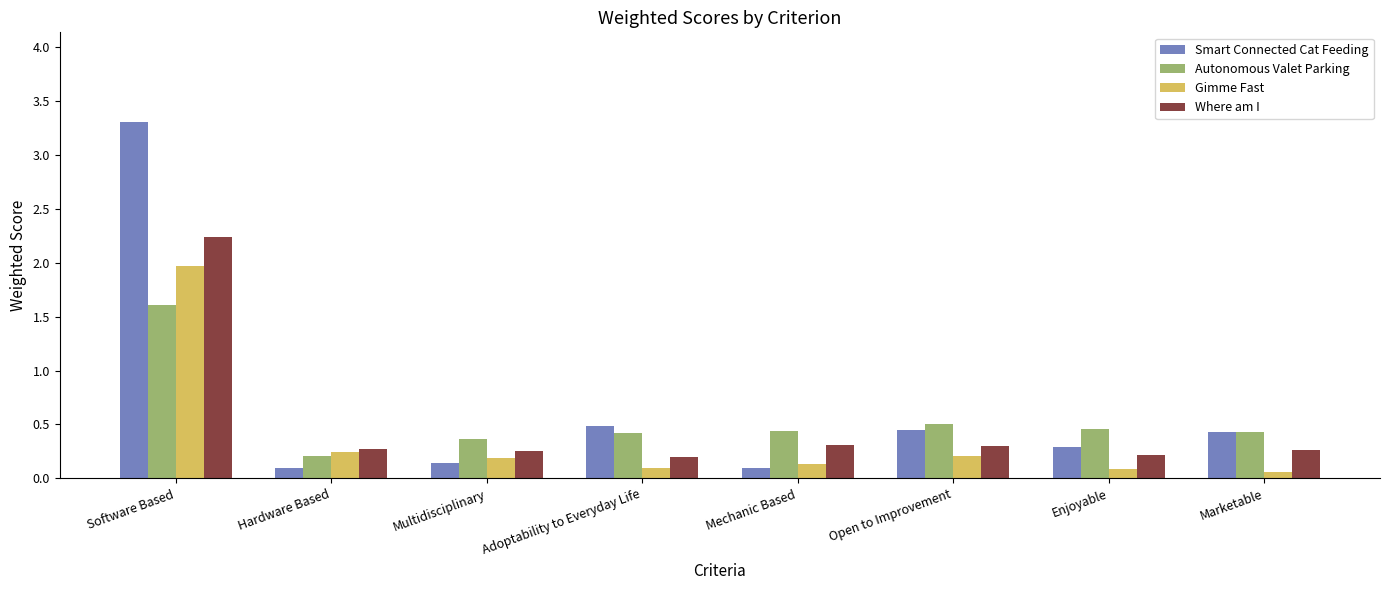

What are all the series names shown in the legend?

Smart Connected Cat Feeding, Autonomous Valet Parking, Gimme Fast, Where am I